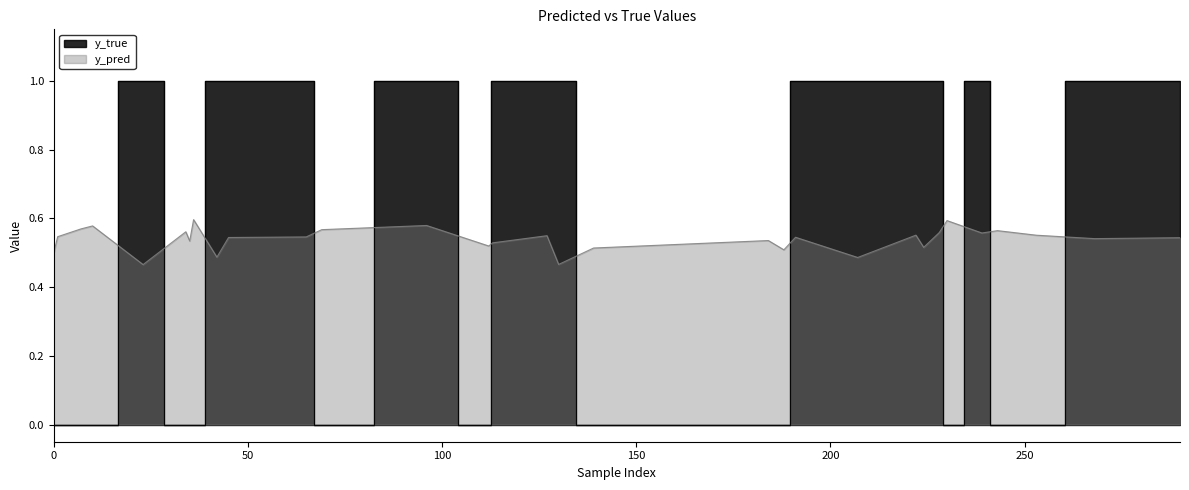

At which category does y_pred reach its first local valley?

23